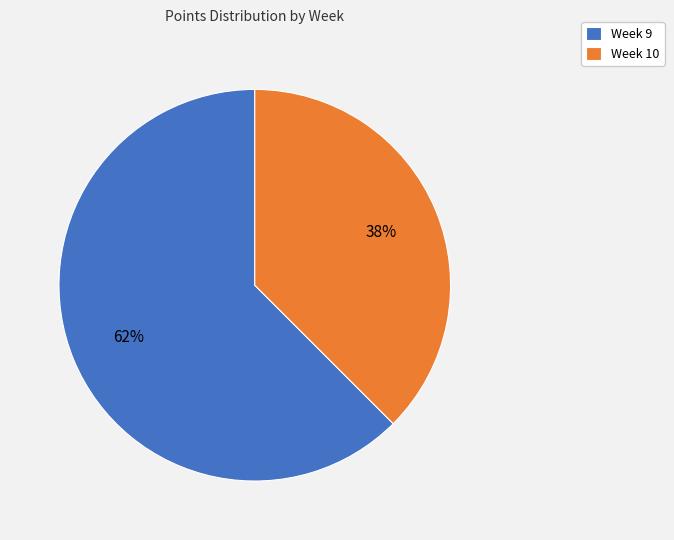

To the nearest percent, what is the average slice percentage?

50%